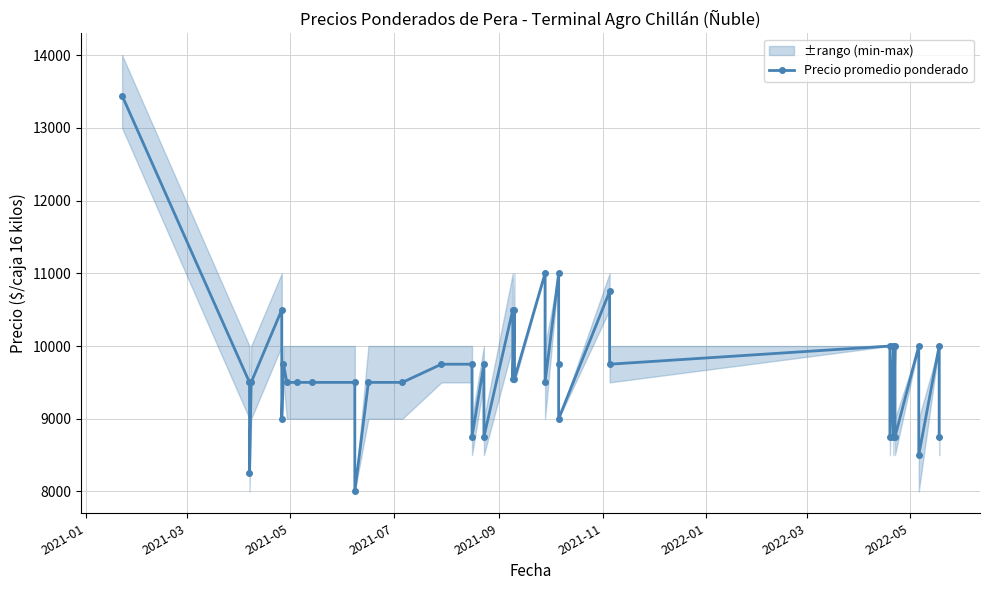

What is the sum of all values?

386044